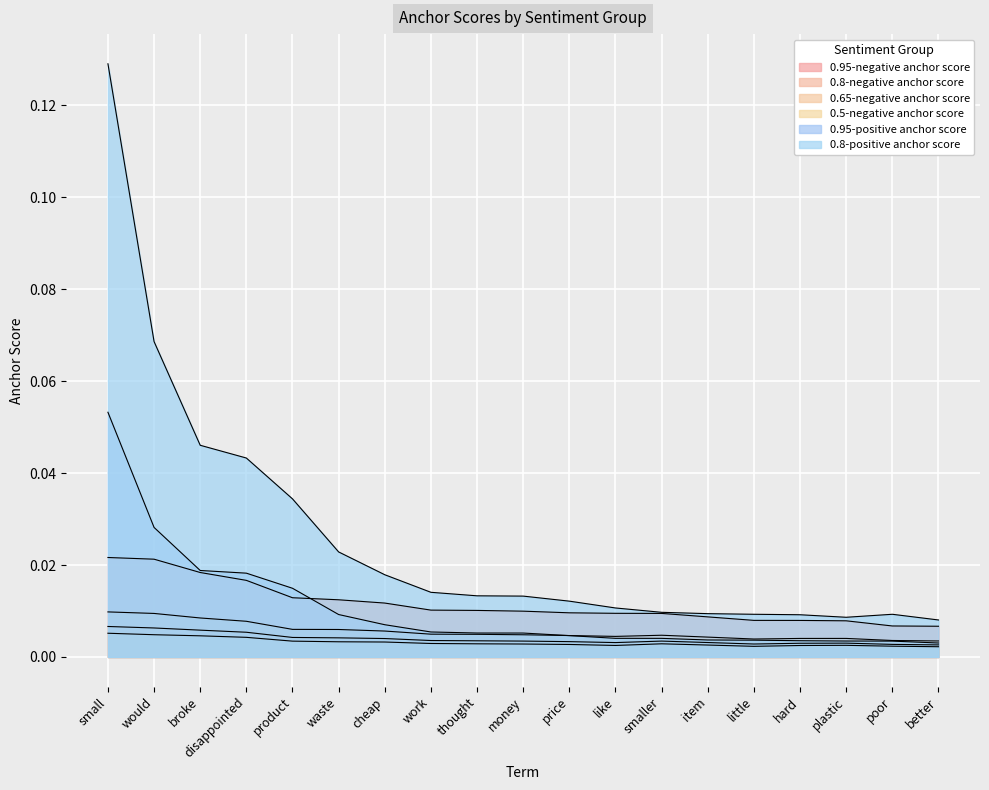

What is the spread (max minus min) of values at would?

0.1